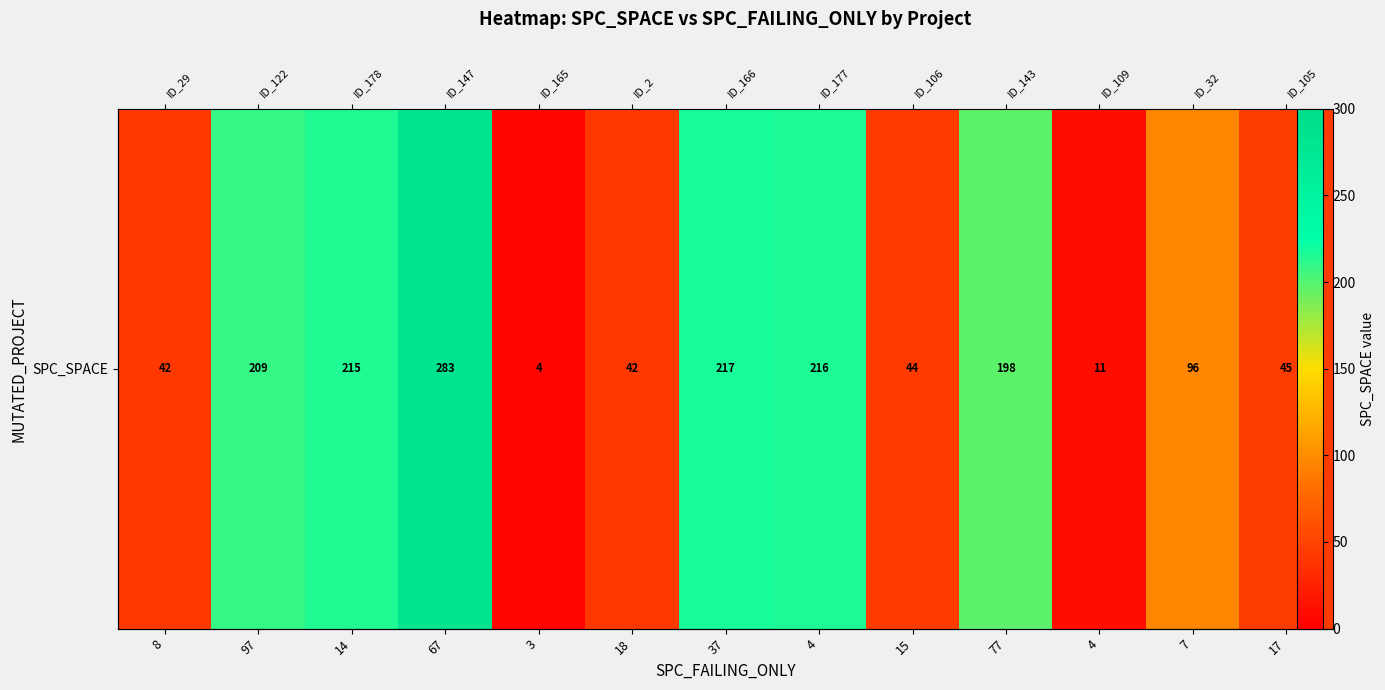

What is the change in value from 14 to 67?

+68